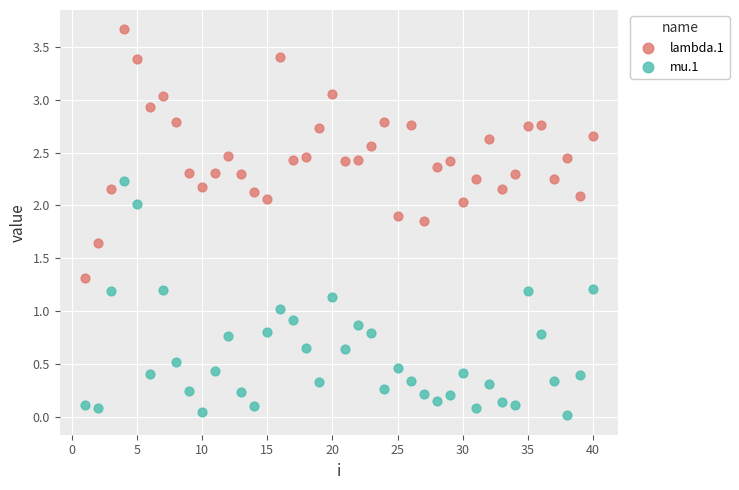

Which series has the widest spread of Y values?

lambda.1